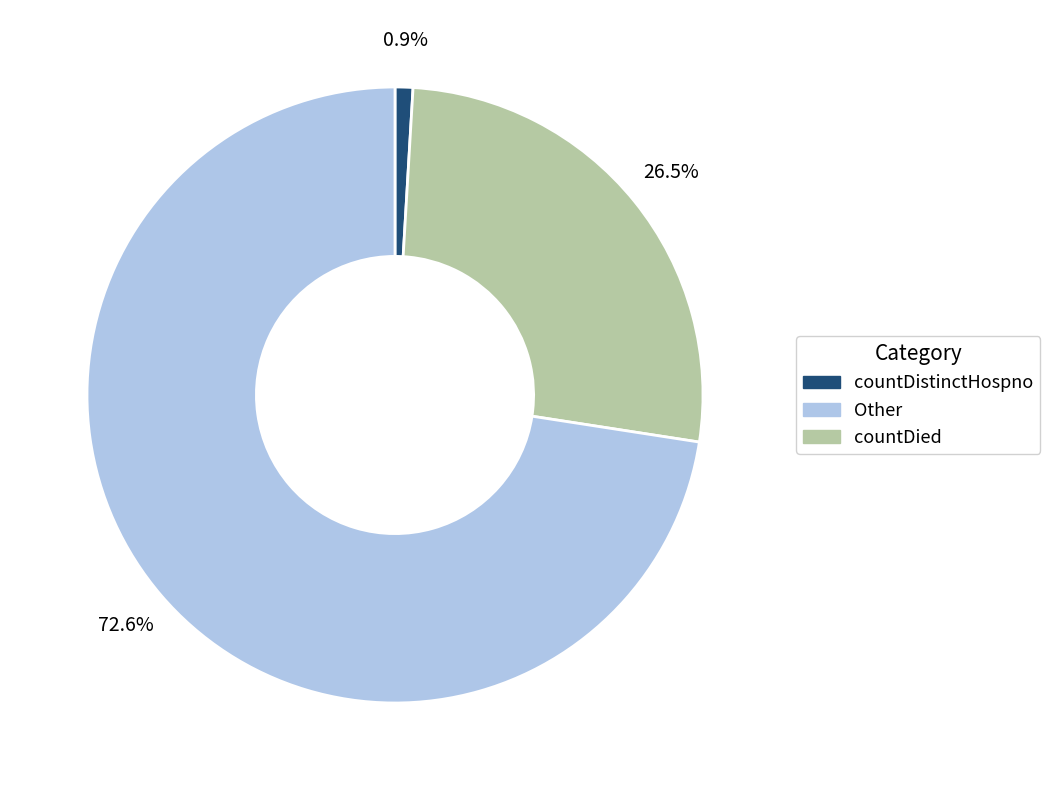

Is there any slice that represents more than half of the pie?

Yes